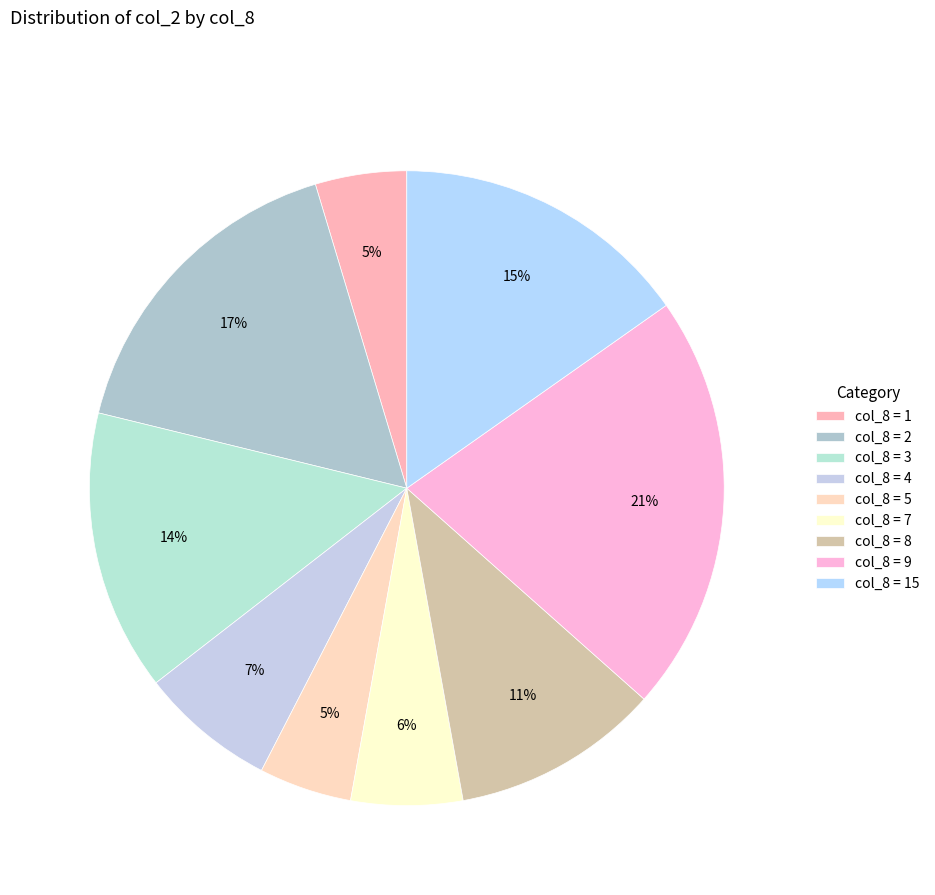

Count the number of slices in the pie.

9